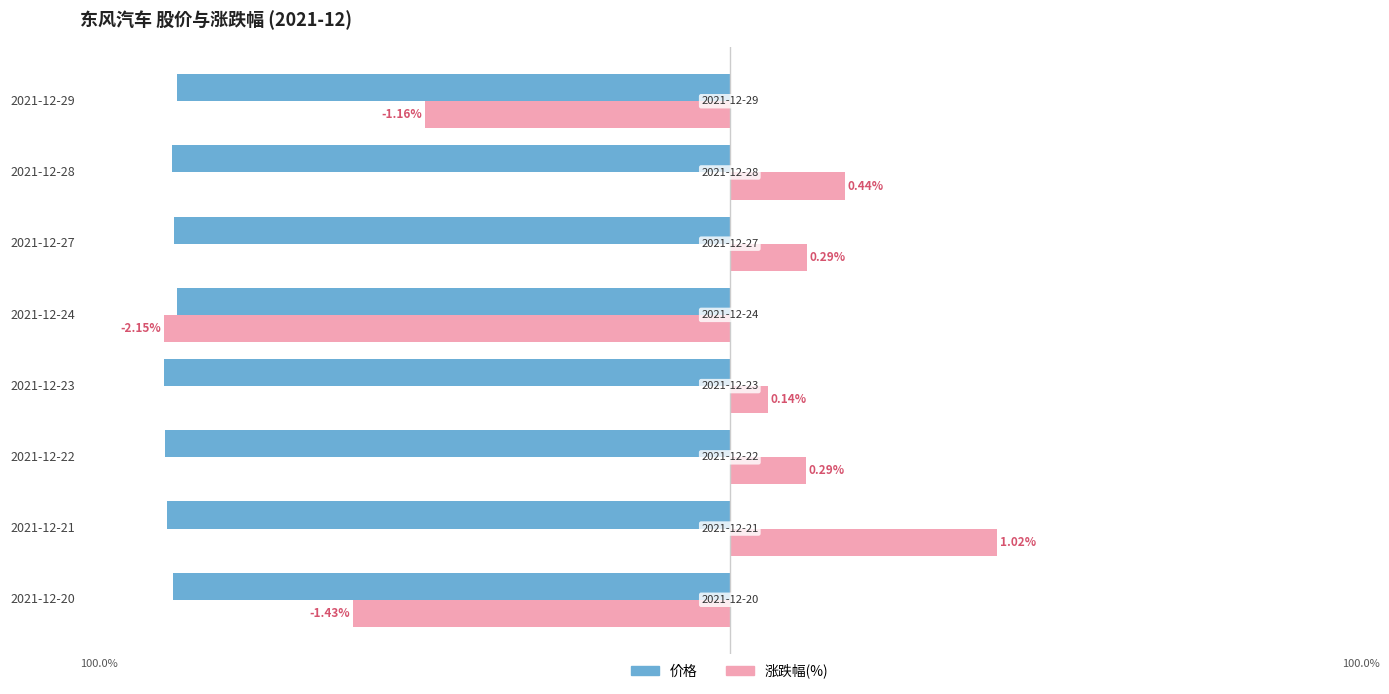

What are all the series names shown in the legend?

价格, 涨跌幅(%)